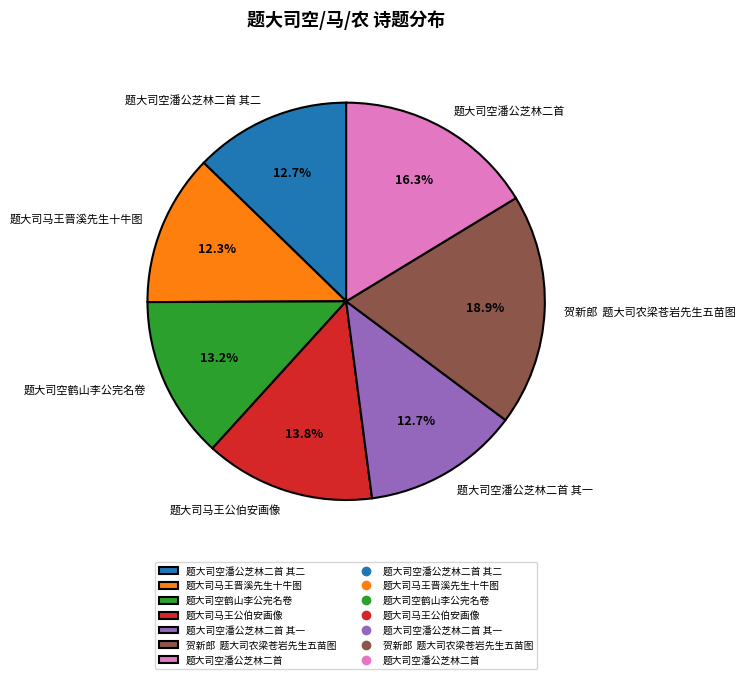

To the nearest percent, what percentage of the pie is 题大司空鹤山李公完名卷?

13%